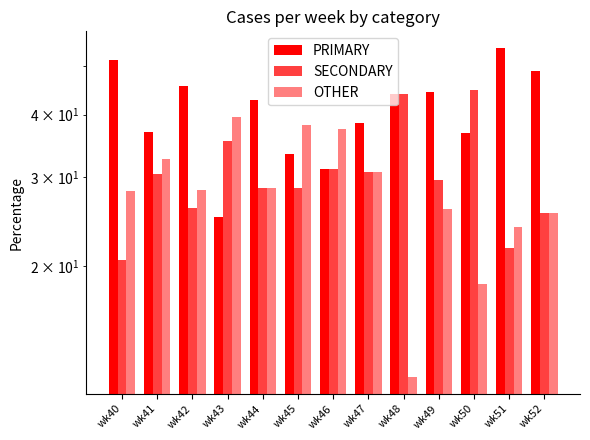

What is the difference between the highest and lowest values at wk46?

6.2